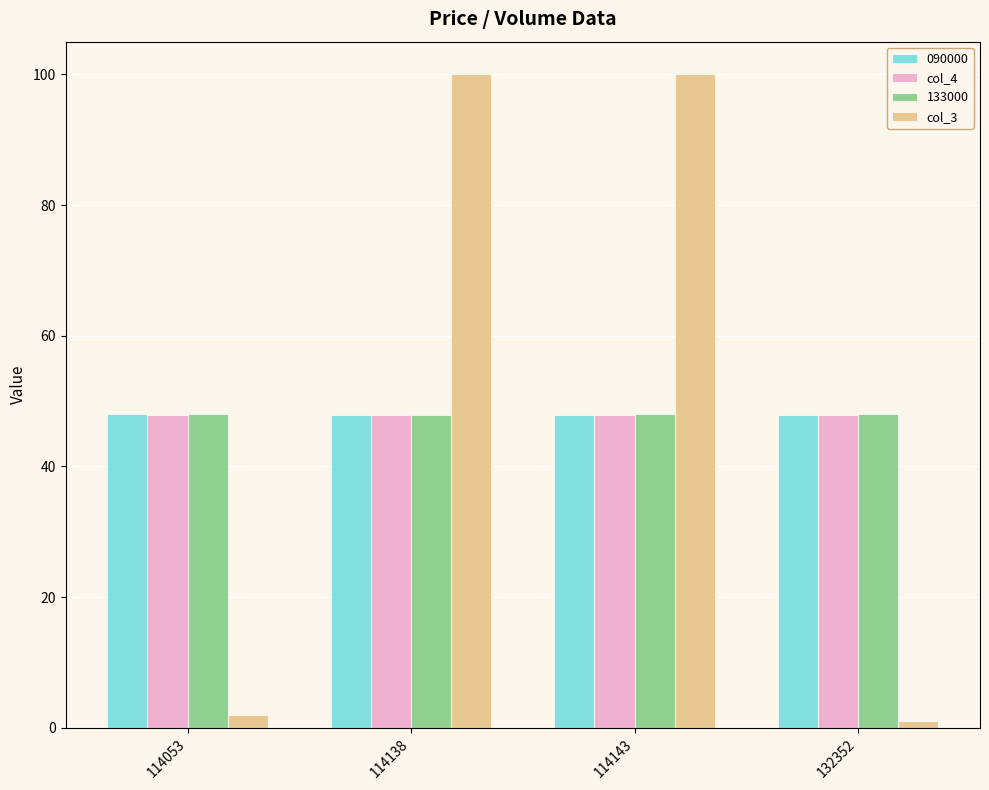

True or false: col_3 has a value of 2.0 at 114053.

True